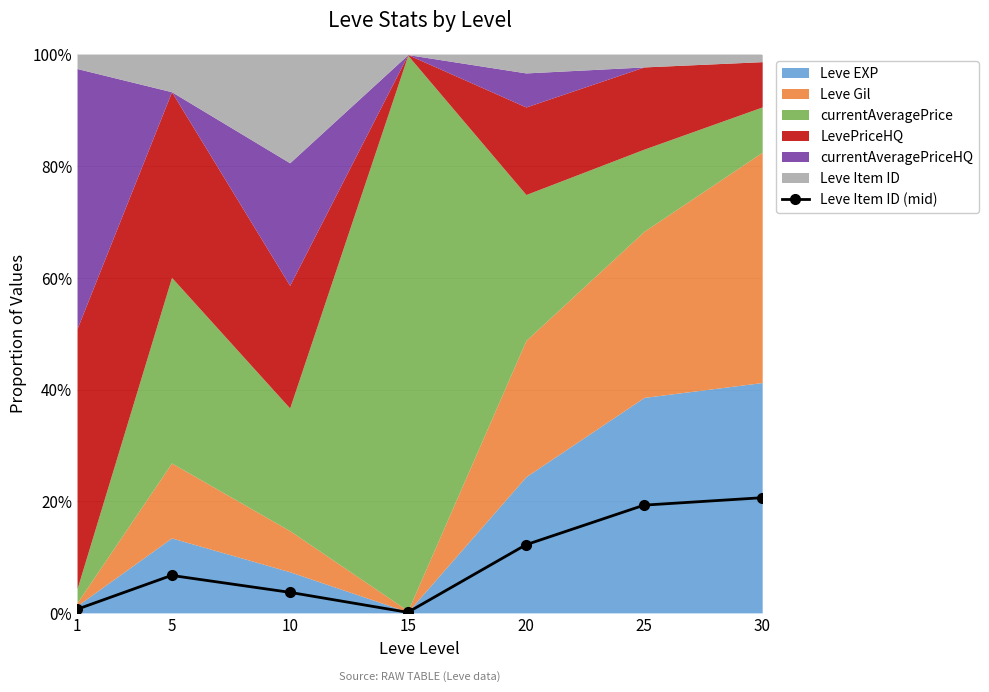

What is the value of the 5th point from the left?

12.2